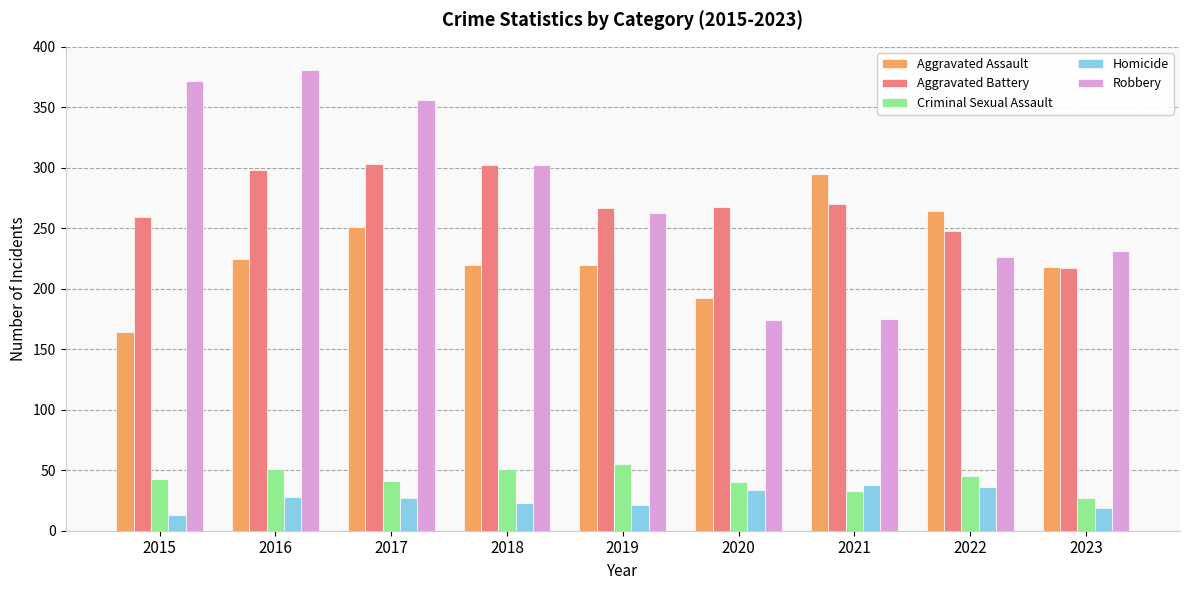

How many categories are shown in the chart?

9